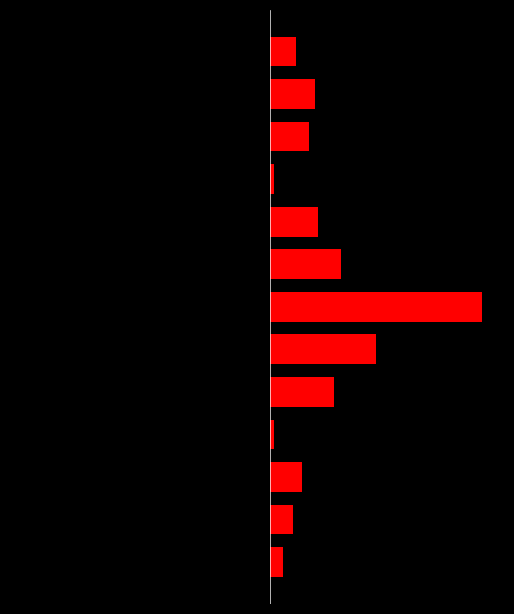

How many values in the Vegetarian/Non-Veg series exceed -1?

6